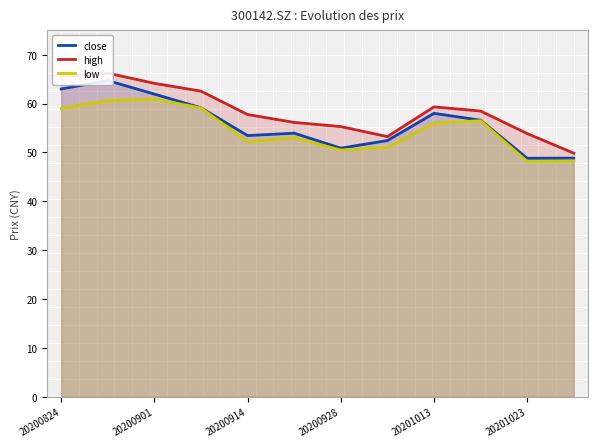

True or false: low has a value of 17.6 at 20200824.

False